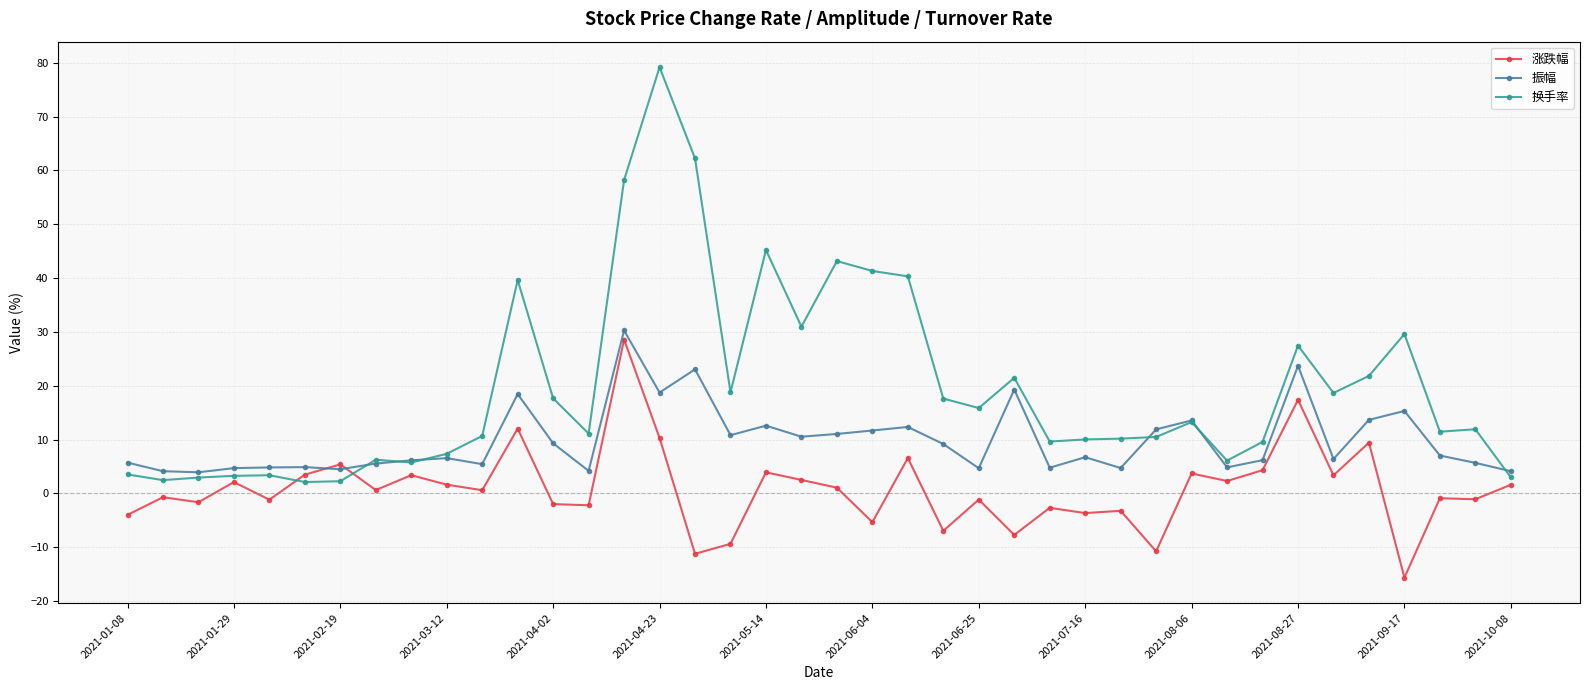

True or false: 换手率 has more than 1 interior local peaks.

True